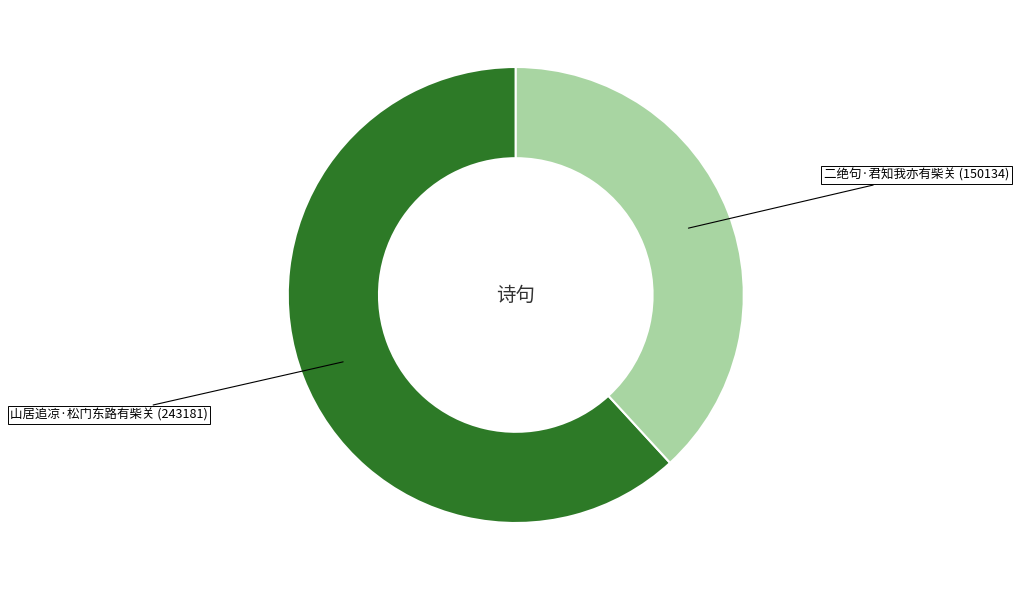

Rank the categories by value from lowest to highest.

二绝句·君知我亦有柴关, 山居追凉·松门东路有柴关